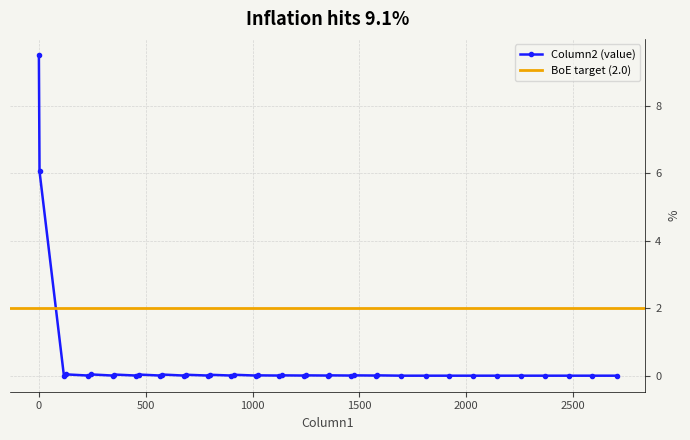

List the labels in order of value, largest first.

0, 3, 129, 243, 353, 467, 577, 690, 800, 913, 1026, 1136, 1249, 1359, 1473, 1582, 117, 231, 345, 454, 568, 678, 792, 901, 1015, 1125, 1239, 1352, 1461, 1576, 1696, 1810, 1920, 2033, 2143, 2257, 2366, 2480, 2590, 2703